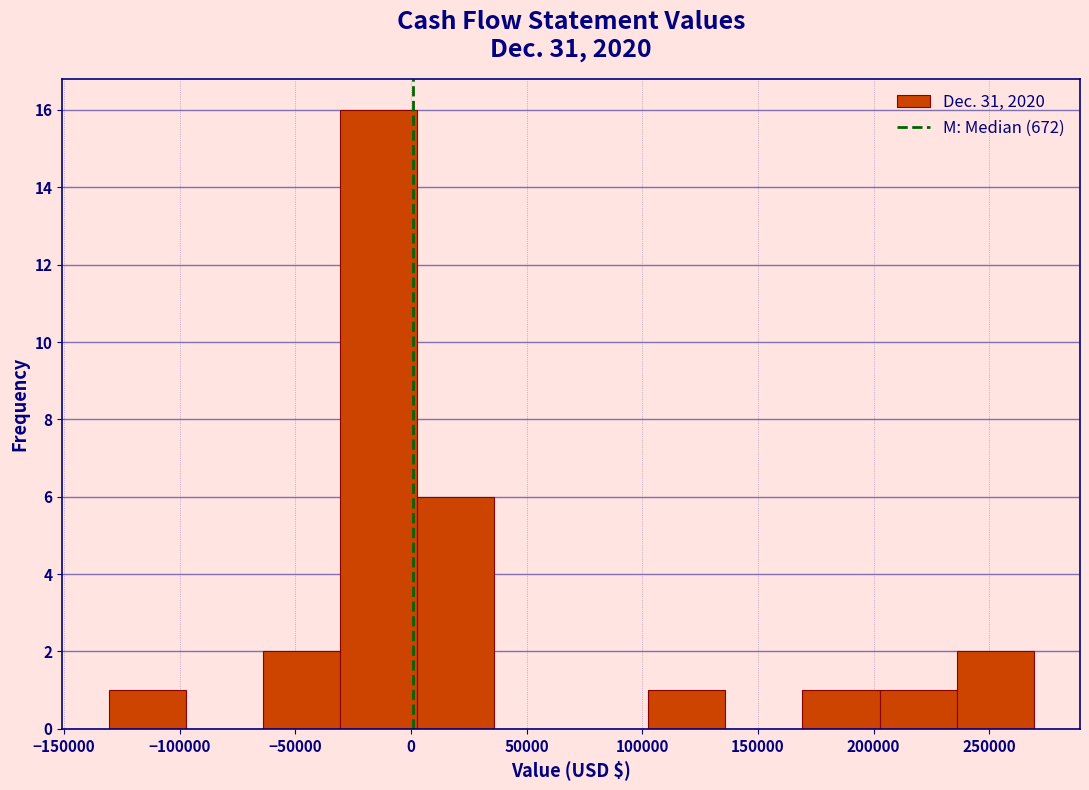

Reading left to right, list every bar in this chart as the range it spans on the x-axis followed by its height. Neither the bar edges nor the heights are printed on the chart, so give them approximately, as read against the axes.

-130000 to -95000: 1
-95000 to -65000: 0
-65000 to -30000: 2
-30000 to 5000: 16
5000 to 35000: 6
35000 to 70000: 0
70000 to 105000: 0
105000 to 135000: 1
135000 to 170000: 0
170000 to 205000: 1
205000 to 235000: 1
235000 to 270000: 2